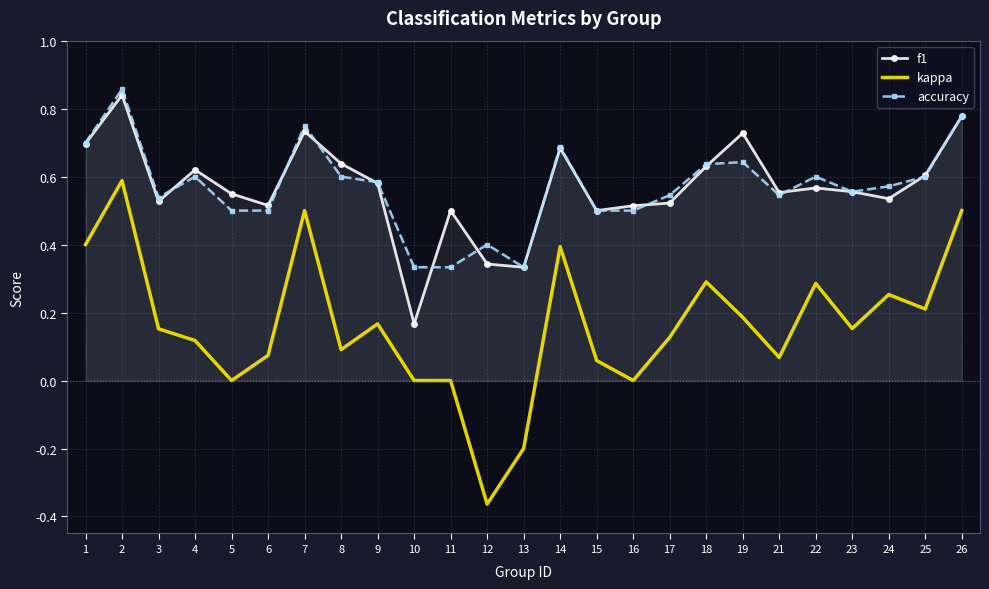

What is the difference between the maximum and minimum values in the accuracy series?

0.5